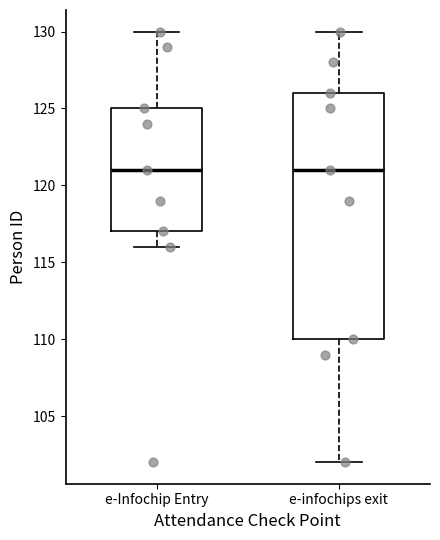

Reading left to right, read every box against the y-axis: the position of its median line, the range the box covers, and the ends of its whiskers. The values are not printed on the chart, so give them approximately, as read against the axis.

e-Infochip Entry: median 121, box 117 to 125, whiskers 116 to 130
e-infochips exit: median 121, box 110 to 126, whiskers 102 to 130